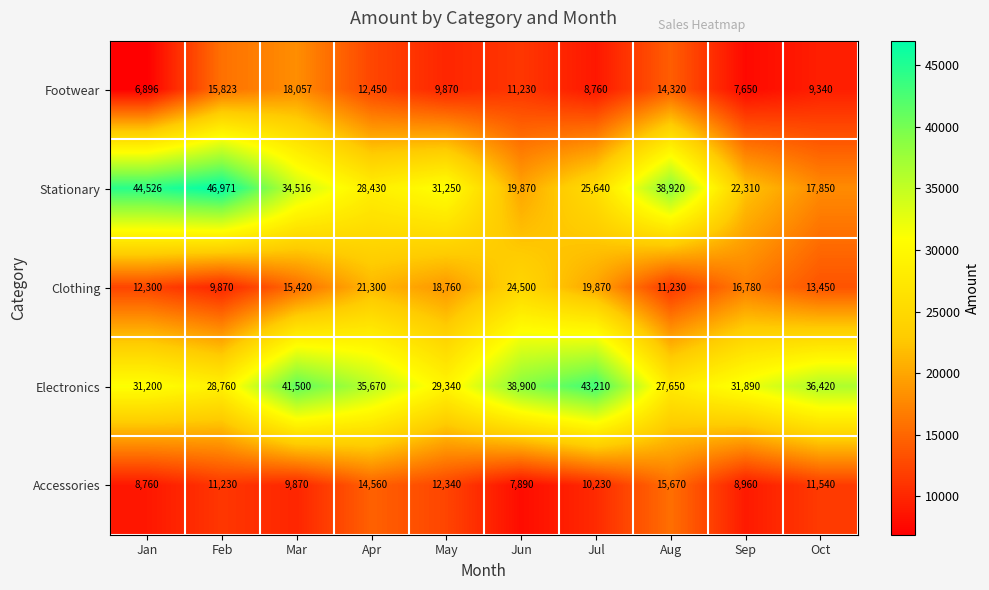

At which category is the sum across all series the highest?

Mar